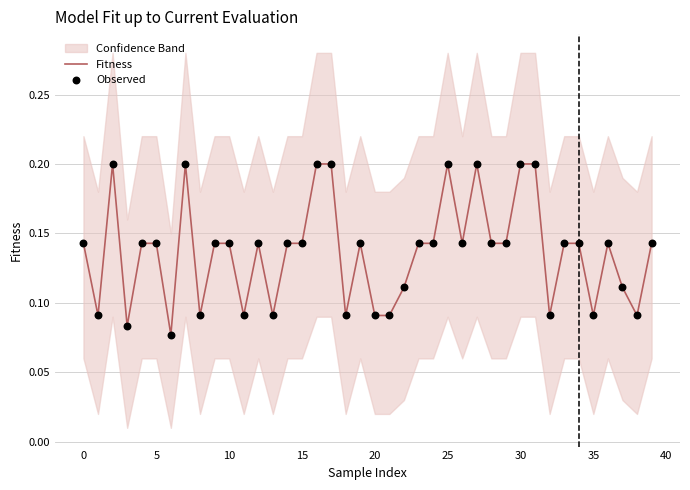

Which series has the largest total across all categories?

Fitness